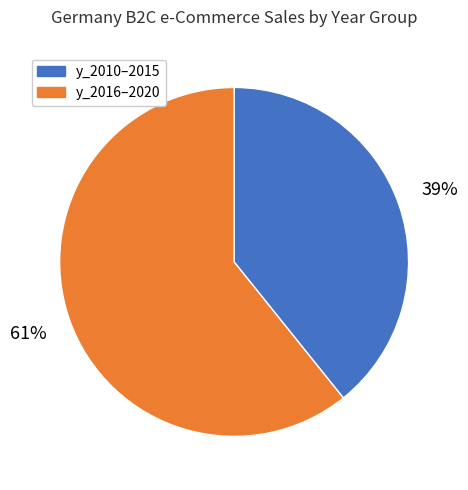

Rank the categories by value from highest to lowest.

y_2016–2020, y_2010–2015